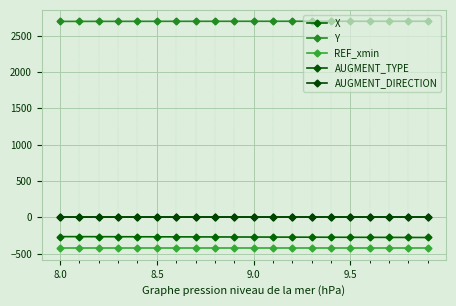

What is the average value of the X series?

-271.7